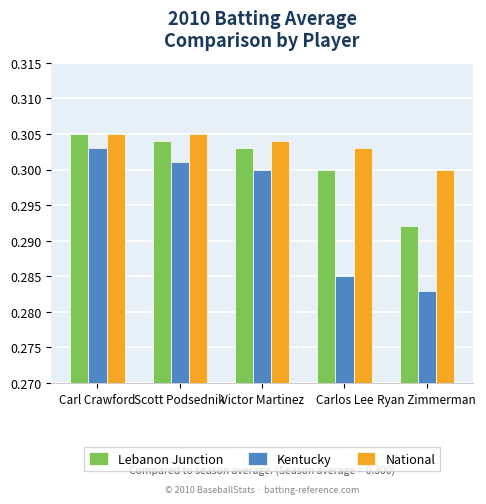

At which label does Lebanon Junction reach its peak?

Carl Crawford